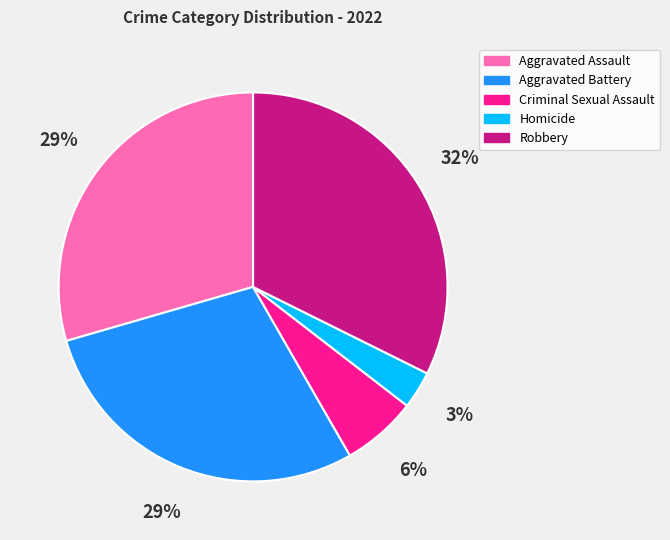

To the nearest percent, what is the average slice percentage?

20%